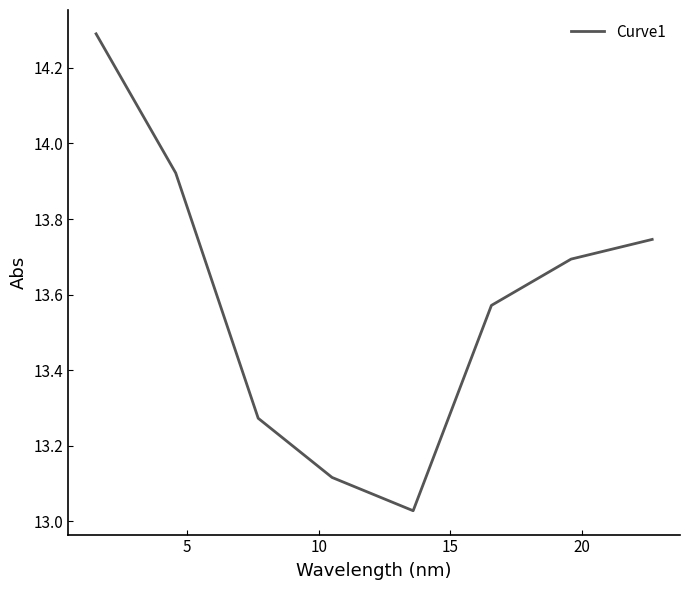

How many interior local valleys (lower than both neighbors) does the data have?

1